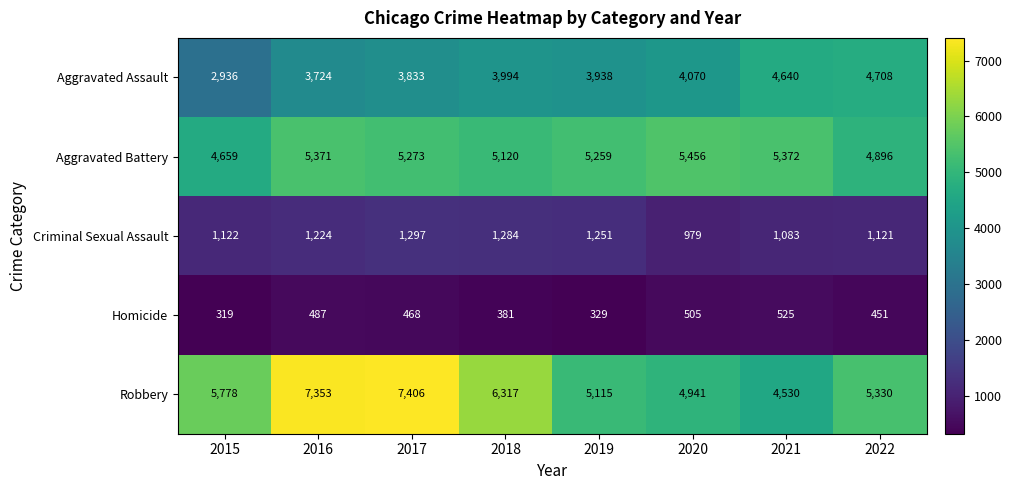

Where does the Homicide series first go above 468?

2016